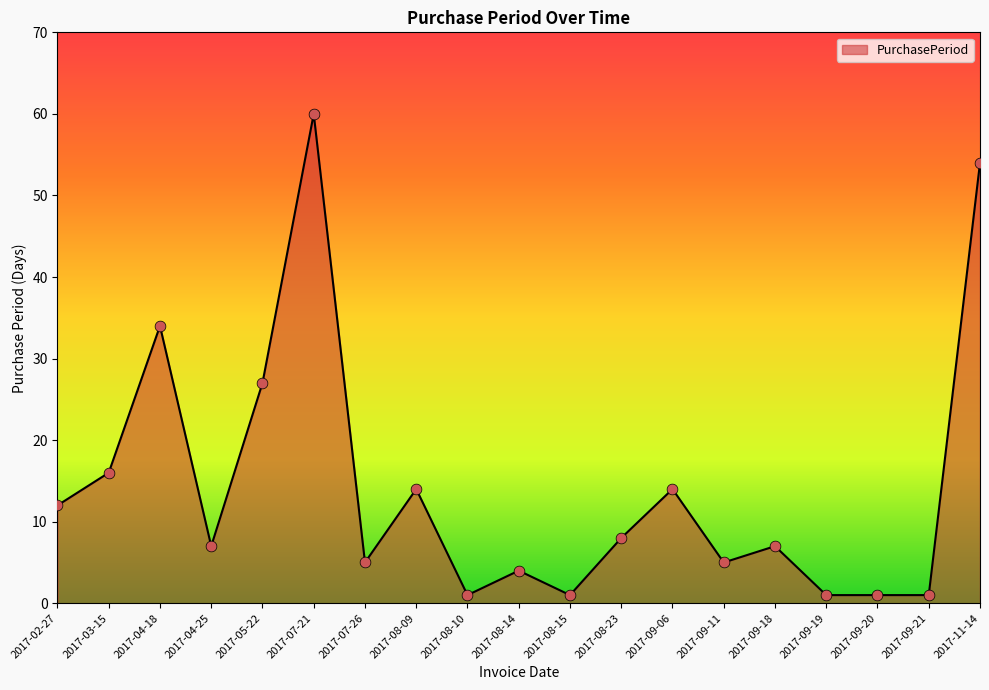

Between 2017-09-19 and 2017-04-18, which is larger?

2017-04-18